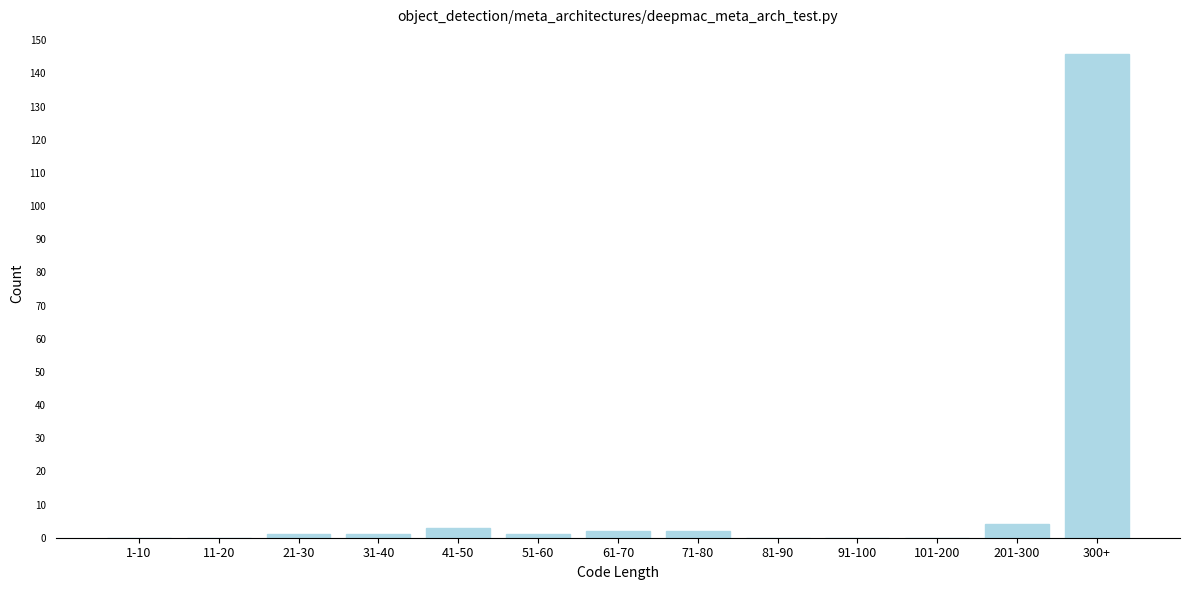

Reading left to right, extract all data points from this chart.

1-10=0	11-20=0	21-30=1	31-40=1	41-50=3	51-60=1	61-70=2	71-80=2	81-90=0	91-100=0	101-200=0	201-300=4	300+=146